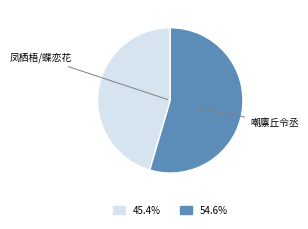

What is the smallest slice in the pie chart?

凤栖梧/蝶恋花 其三 会于秋香阁，适令丞有违言，赋此词劝之